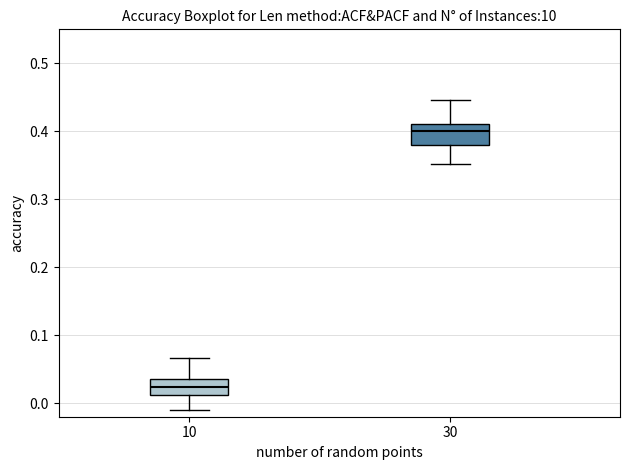

Where is the lower edge of the box at x = 30 on the y-axis? The values are not printed on the chart, so give them approximately, as read against the axis.

0.38